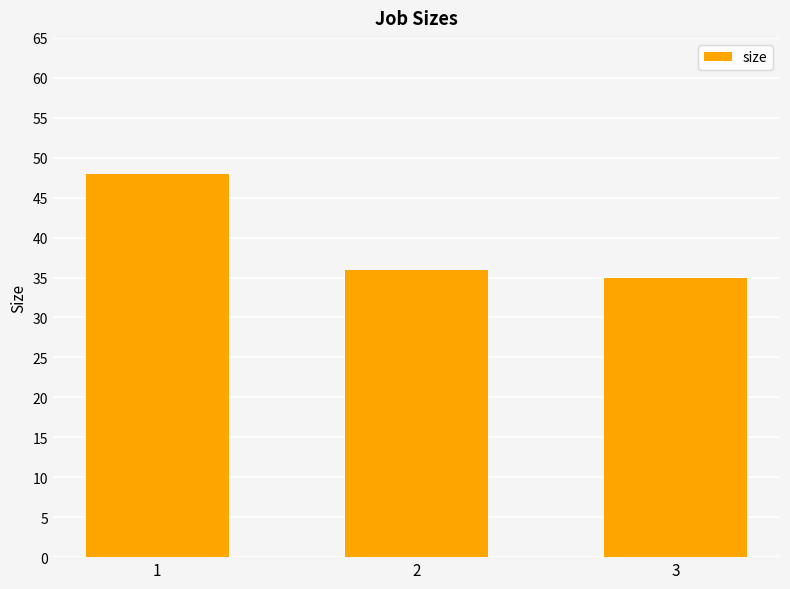

Rank the categories by value from lowest to highest.

3, 2, 1